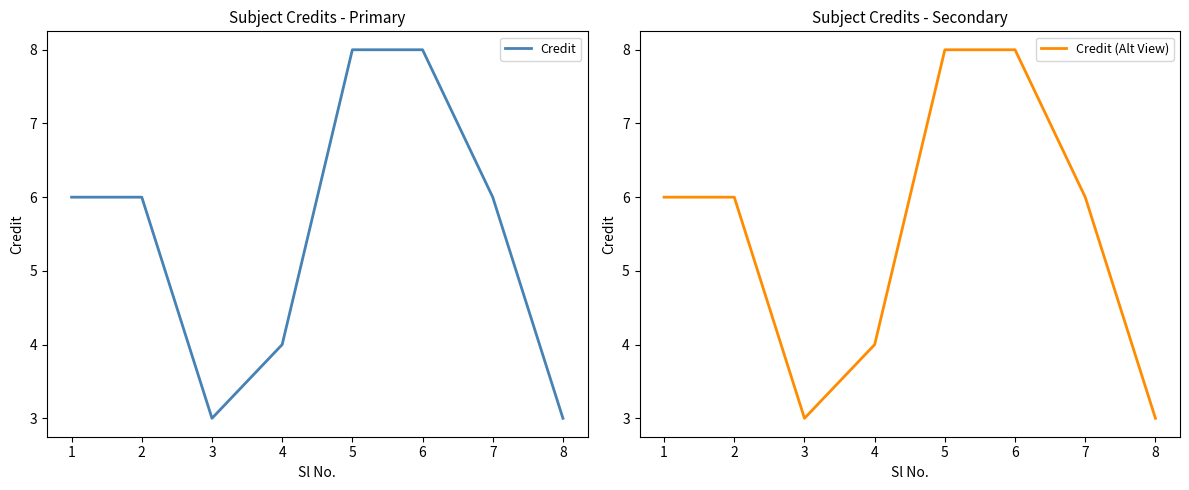

Read the Credit (Alt View) value at 5.

8